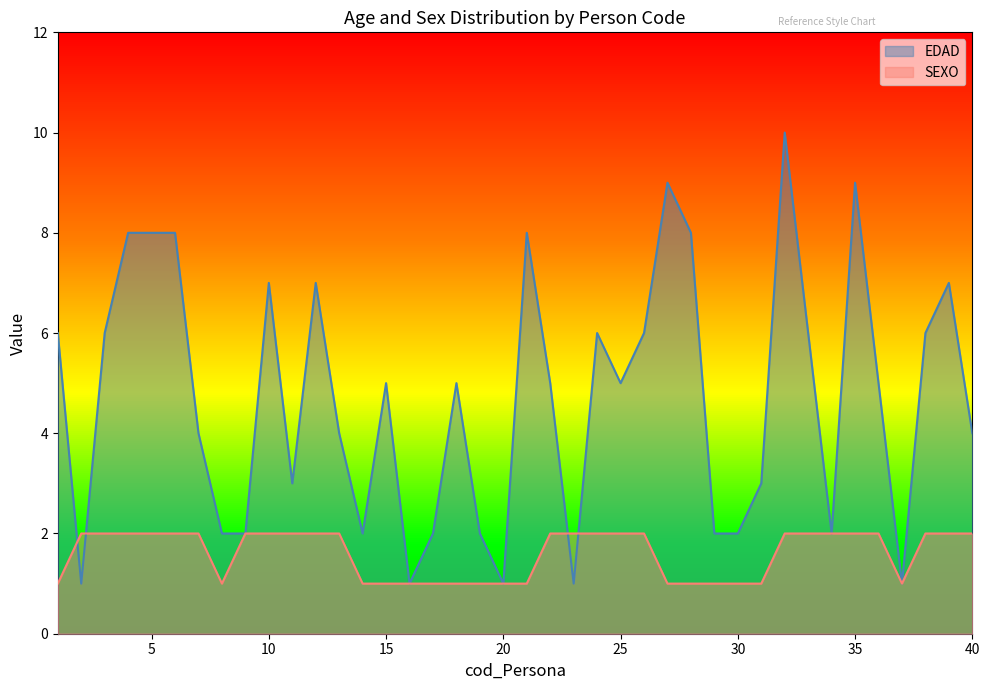

Reading right to left, transcribe all the data shown in this chart.

EDAD: 4	7	6	1	5	9	2	6	10	3	2	2	8	9	6	5	6	1	5	8	1	2	5	2	1	5	2	4	7	3	7	2	2	4	8	8	8	6	1	6
SEXO: 2	2	2	1	2	2	2	2	2	1	1	1	1	1	2	2	2	2	2	1	1	1	1	1	1	1	1	2	2	2	2	2	1	2	2	2	2	2	2	1